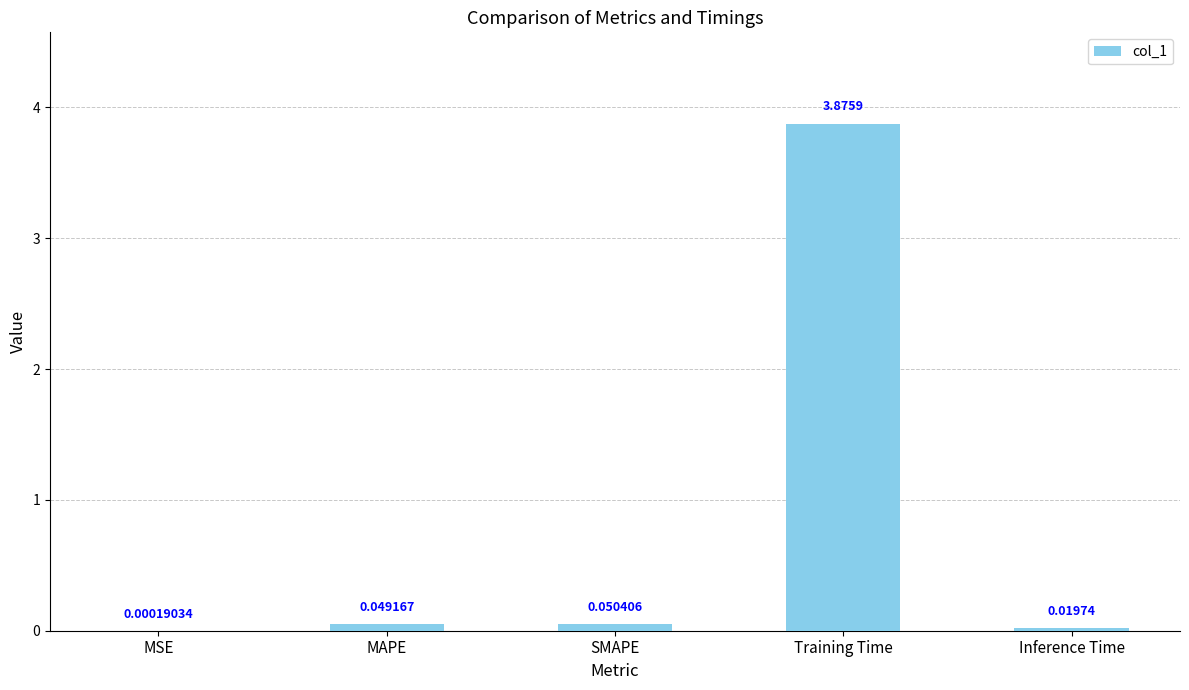

What is the sum of all values?

4.0